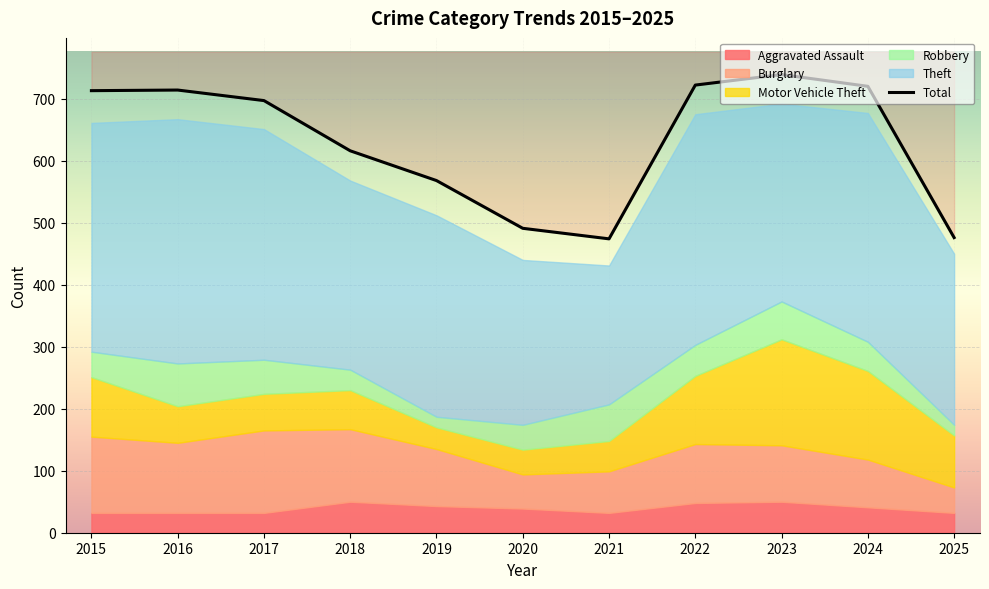

How many values in the Burglary series are below 92?

5